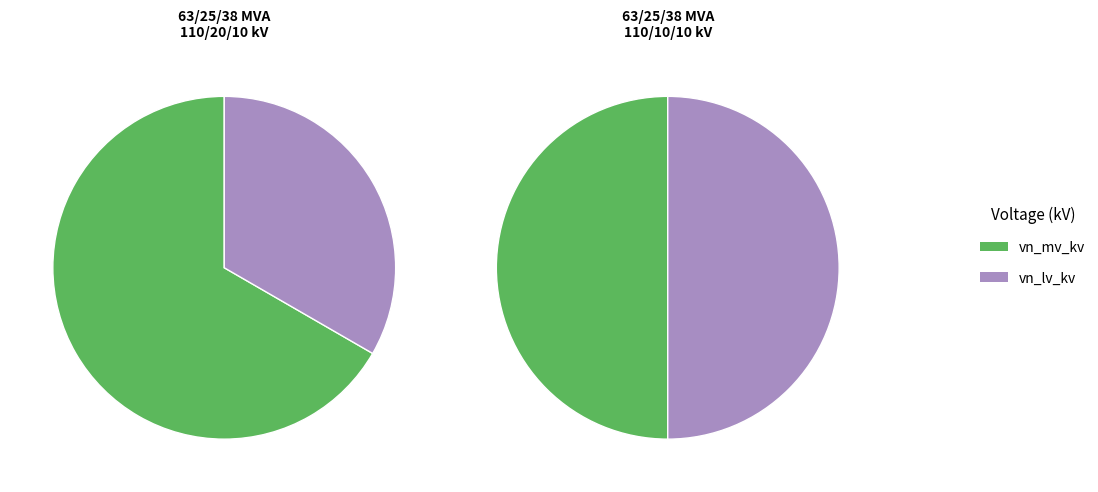

To the nearest percent, what portion does 63/25/38 MVA 110/20/10 kV represent?

67%